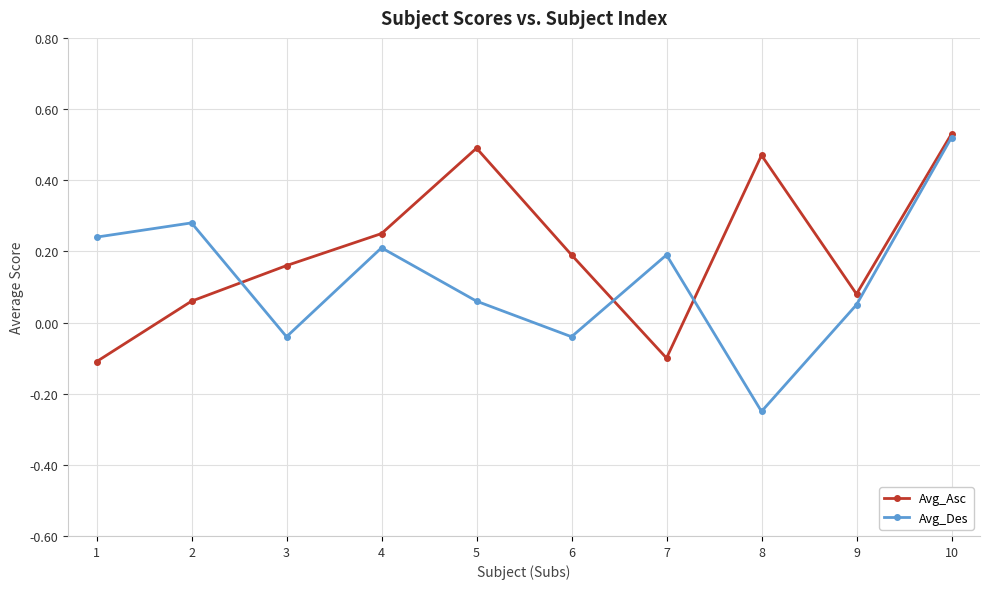

At which category is the sum across all series the highest?

10